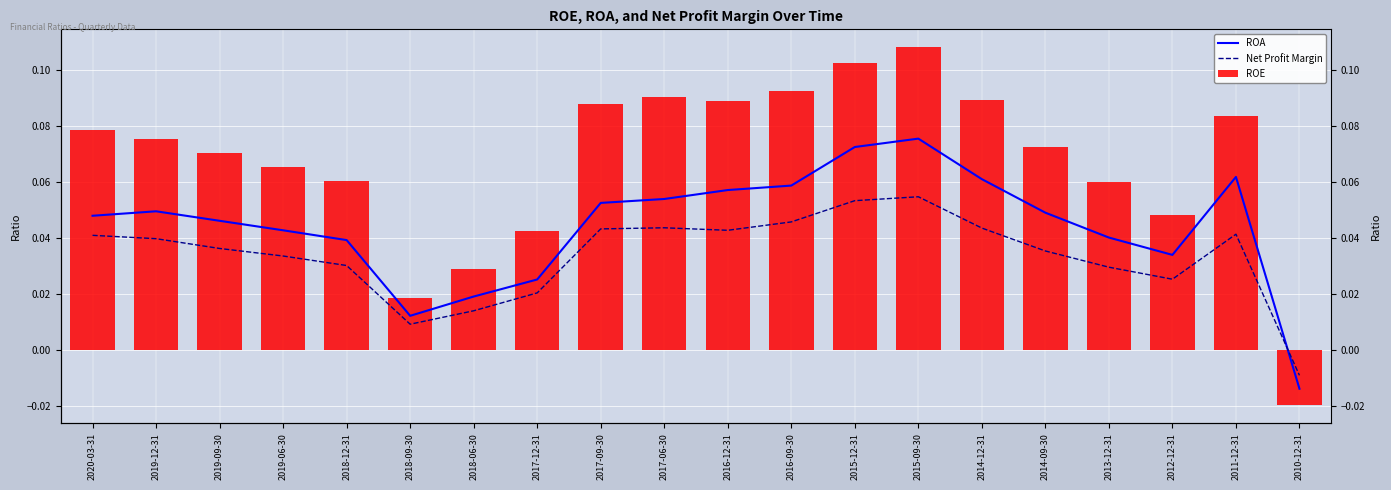

What is the label of the 14th bar from the left?

2015-09-30